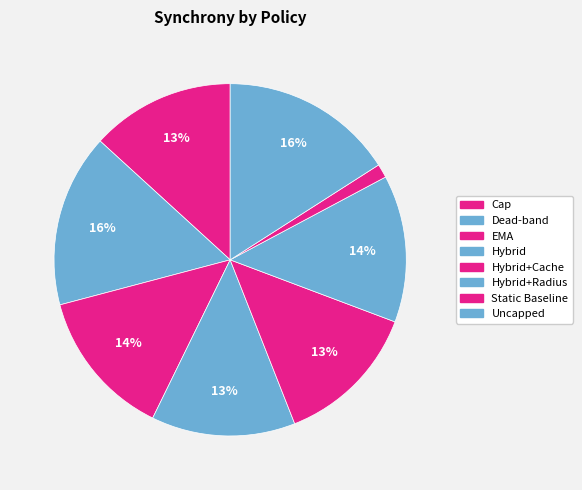

Does any single category account for the majority?

No